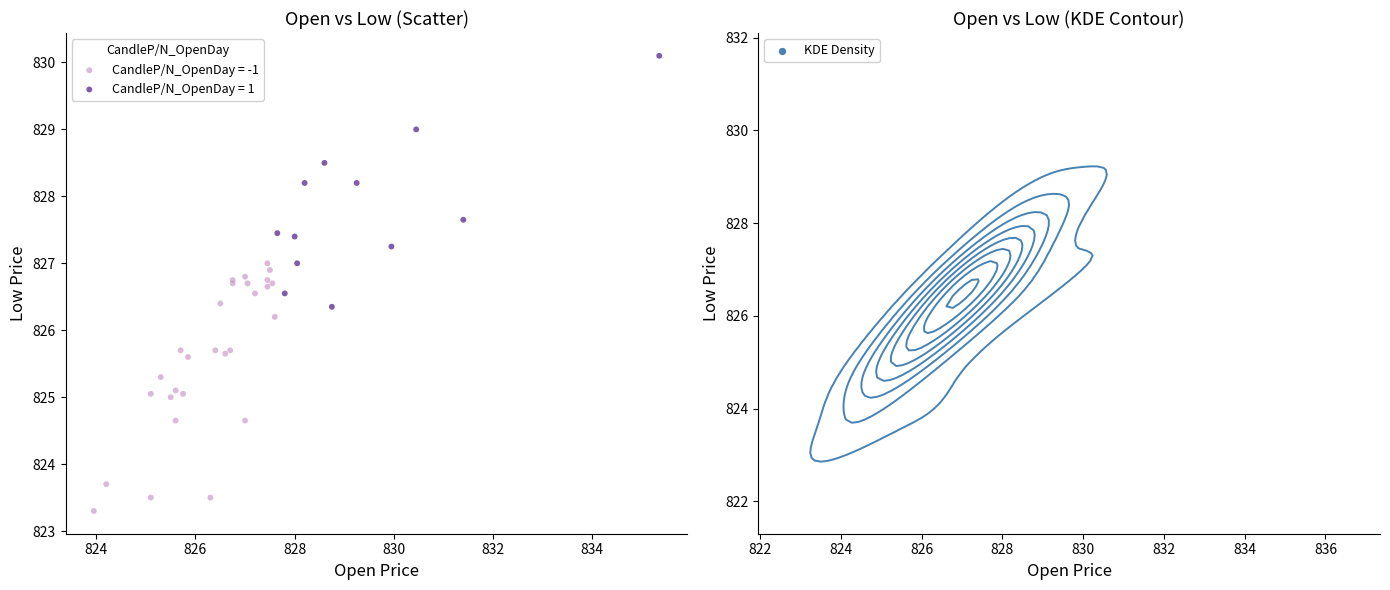

Which series reaches the minimum Y coordinate?

CandleP/N_OpenDay = -1